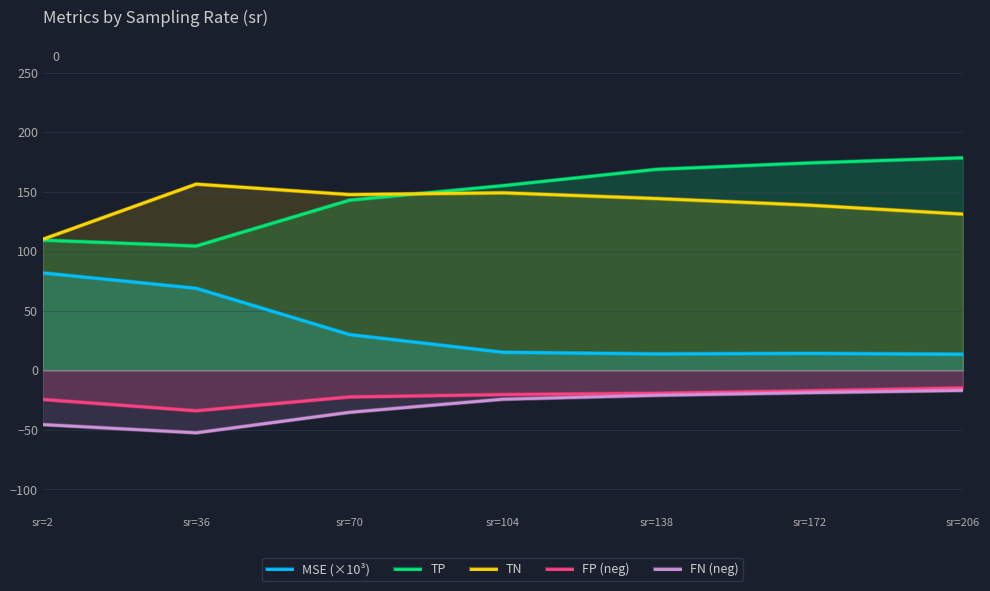

Reading left to right, what are all the values shown in this chart?

MSE (×10³): 81.8	68.9	30.0	15.2	13.8	14.2	13.5
TP: 109.3	104.4	142.9	155.1	168.8	174.2	178.5
TN: 110.1	156.4	147.6	149.1	144.3	138.7	131.2
FP (neg): -24.5	-34.0	-22.4	-20.4	-19.3	-17.2	-14.8
FN (neg): -45.6	-52.5	-35.3	-24.3	-21.0	-18.8	-16.9